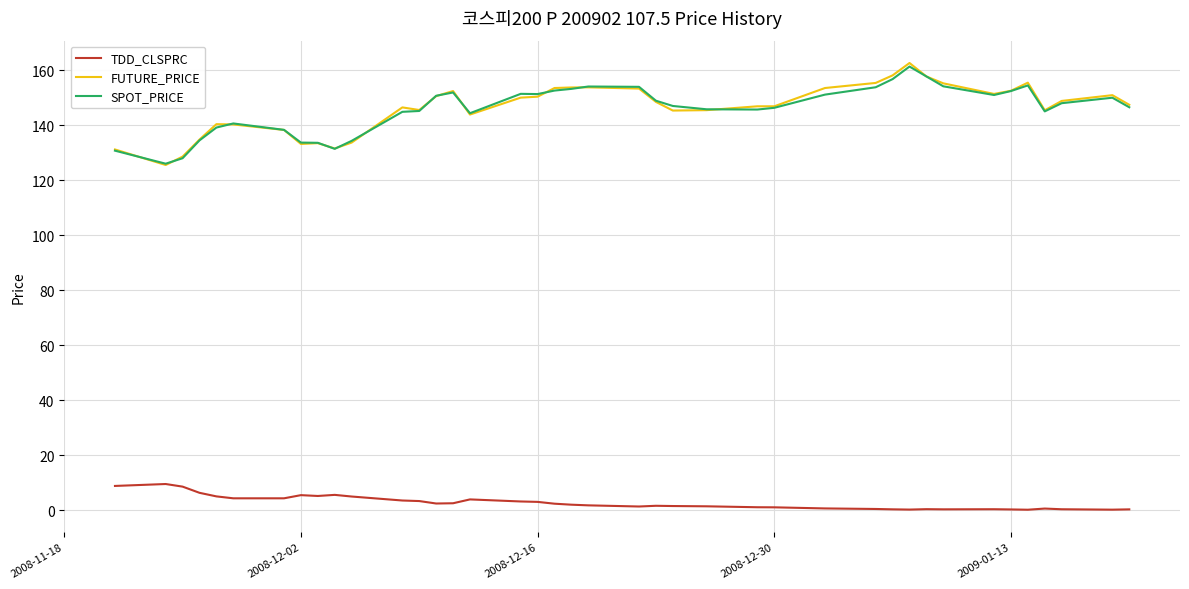

True or false: TDD_CLSPRC and FUTURE_PRICE cross at least once.

False